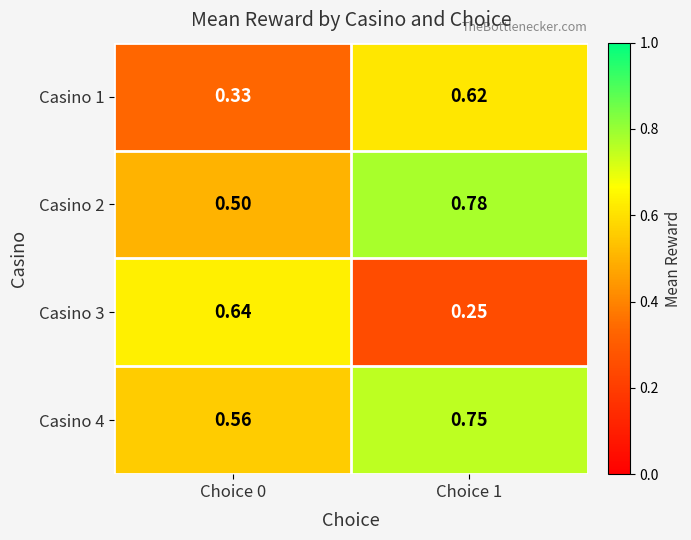

Is the value of Casino 1 at Choice 0 greater than the value of Casino 2 at Choice 0?

No